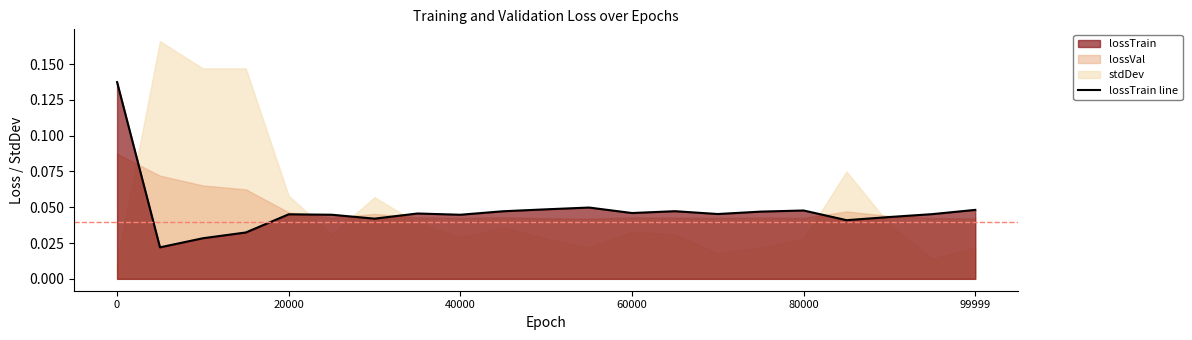

What is the difference between the maximum and minimum values?

0.1